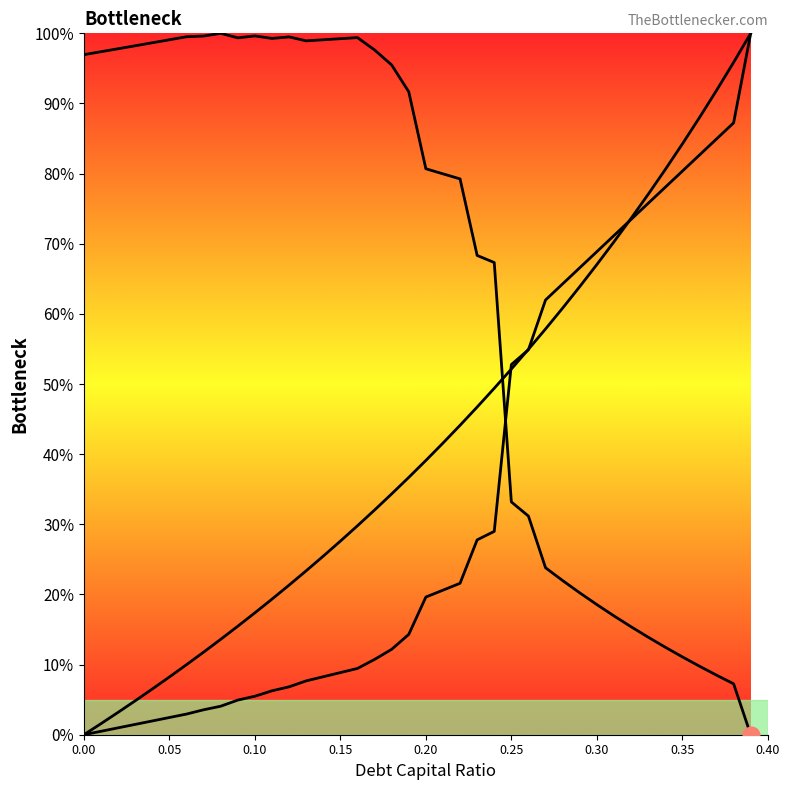

What is the value of the interest_expense point at the 33rd from the left?

73.5